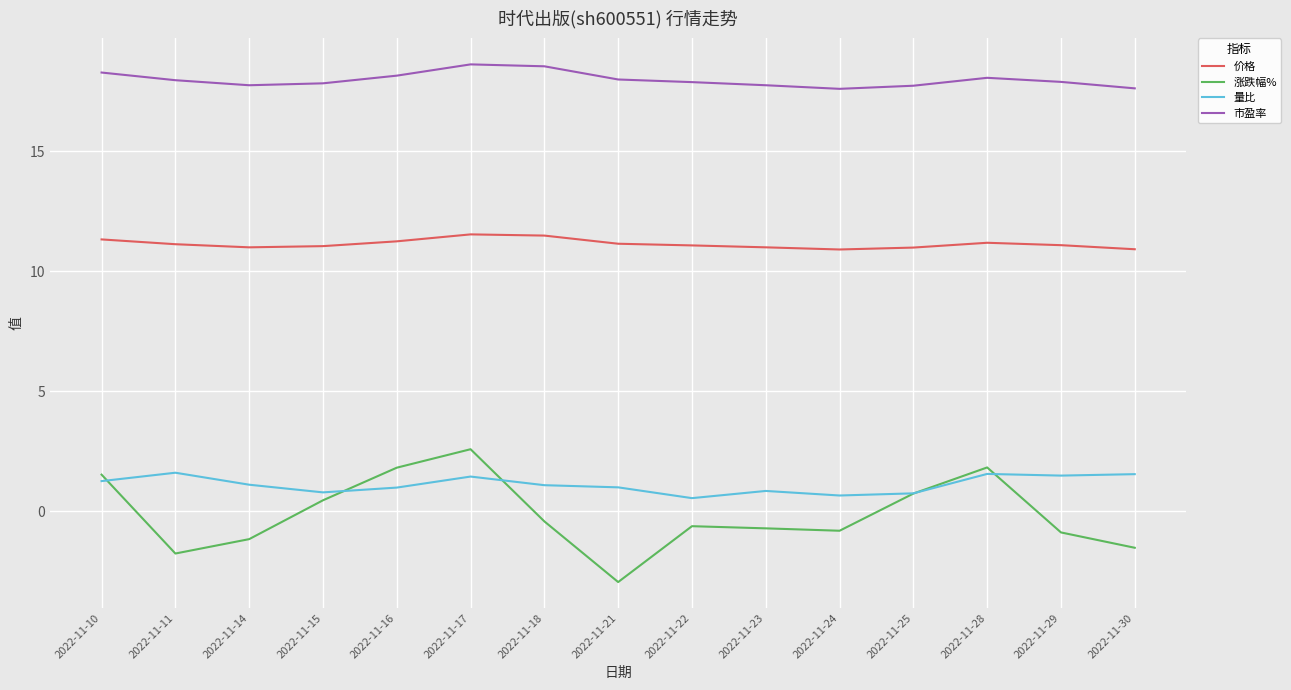

What is the lowest value of the 量比 series?

0.5